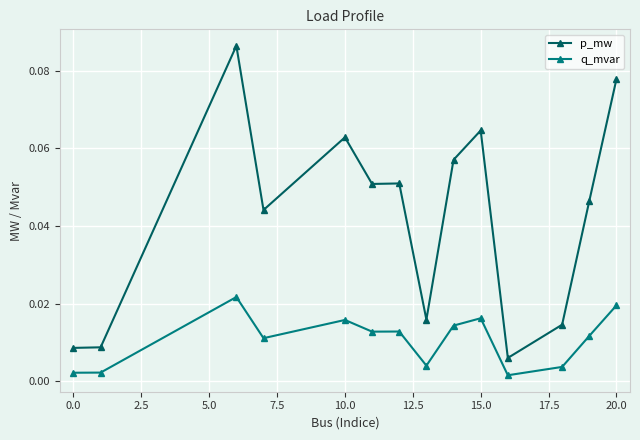

Which series has the largest range (max minus min)?

p_mw